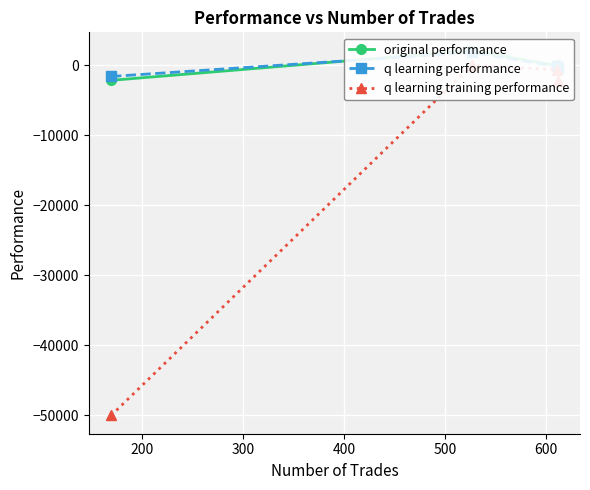

How many data points in q learning performance are less than -145?

3